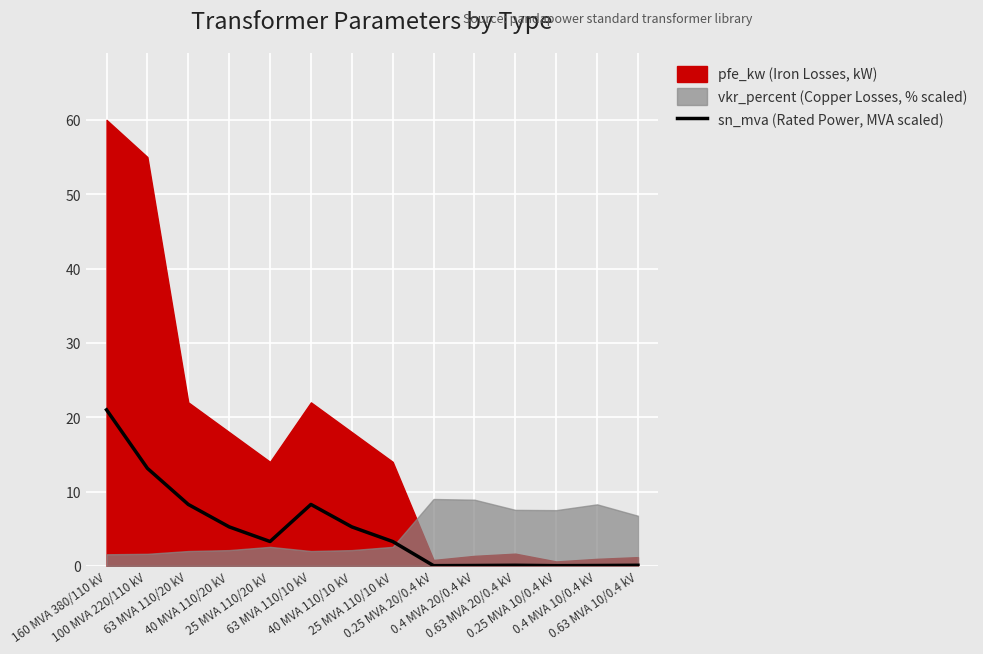

The chart shows a value of 5.9 at 25 MVA 110/10 kV. True or false?

False